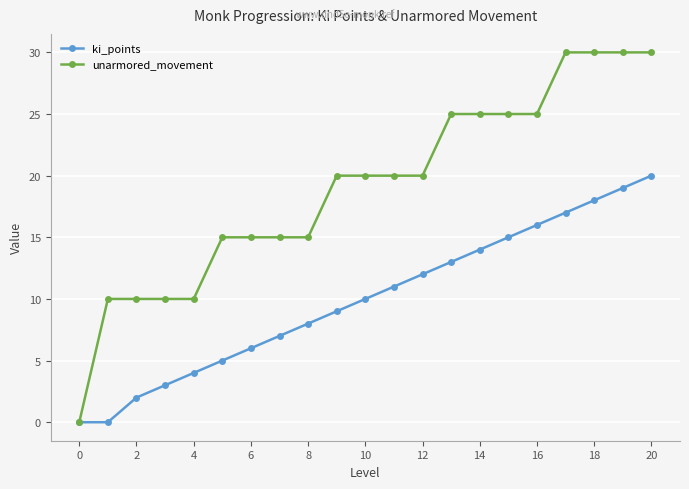

What are all the series names shown in the legend?

ki_points, unarmored_movement